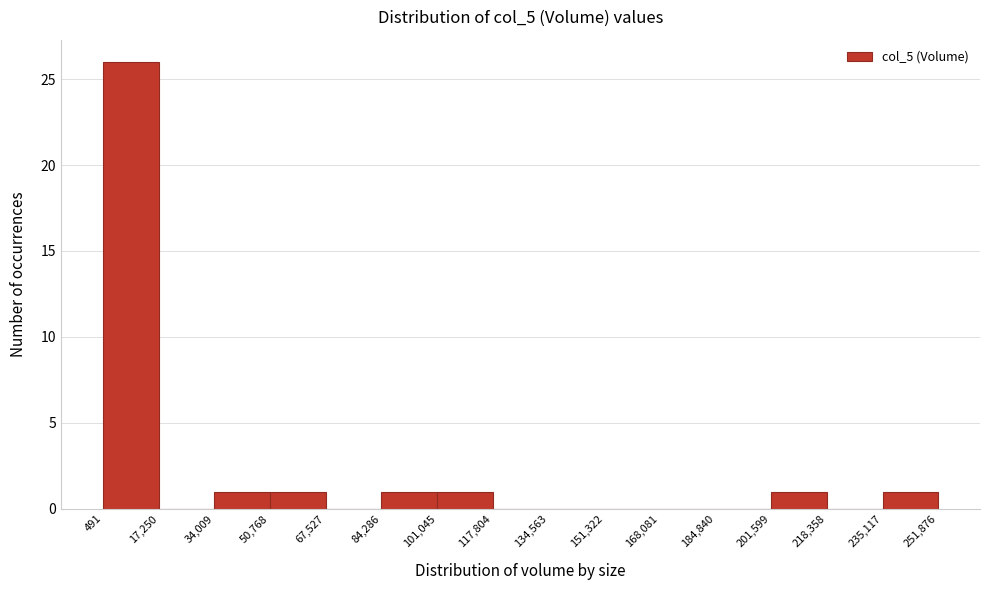

Reading left to right, list every bar in this chart as the range it spans on the x-axis followed by its height. The values are not printed on the chart, so give them approximately, as read against the axis.

491 to 17,250: 26
17,250 to 34,009: 0
34,009 to 50,768: 1
50,768 to 67,527: 1
67,527 to 84,286: 0
84,286 to 101,045: 1
101,045 to 117,804: 1
117,804 to 134,563: 0
134,563 to 151,322: 0
151,322 to 168,081: 0
168,081 to 184,840: 0
184,840 to 201,599: 0
201,599 to 218,358: 1
218,358 to 235,117: 0
235,117 to 251,876: 1